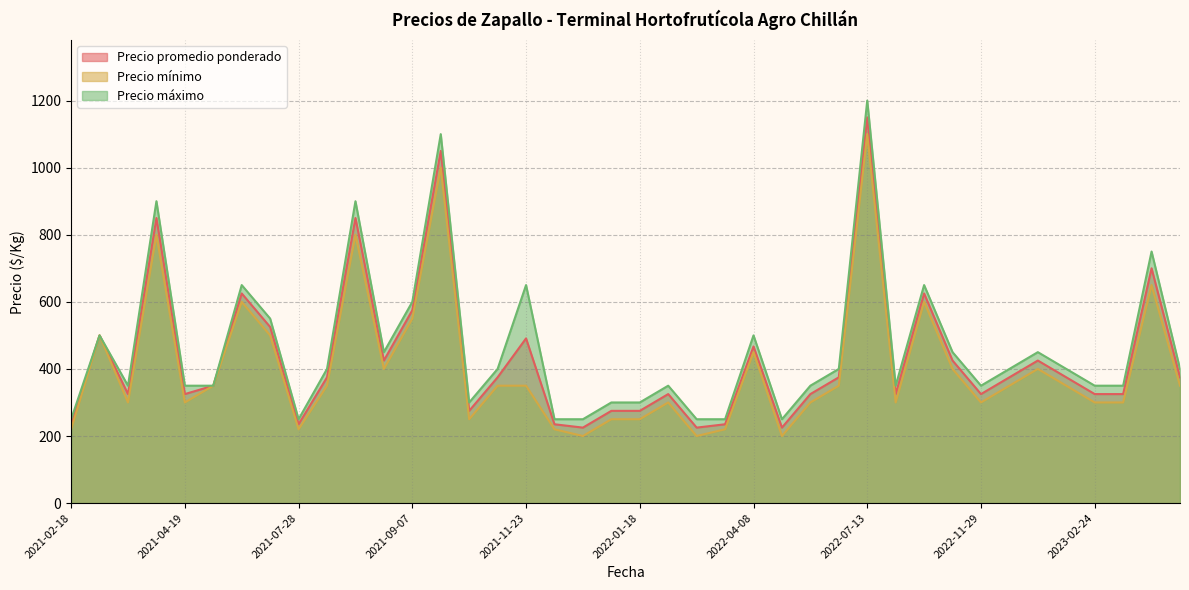

True or false: Precio máximo has a value of 266 at 2021-03-29.

False